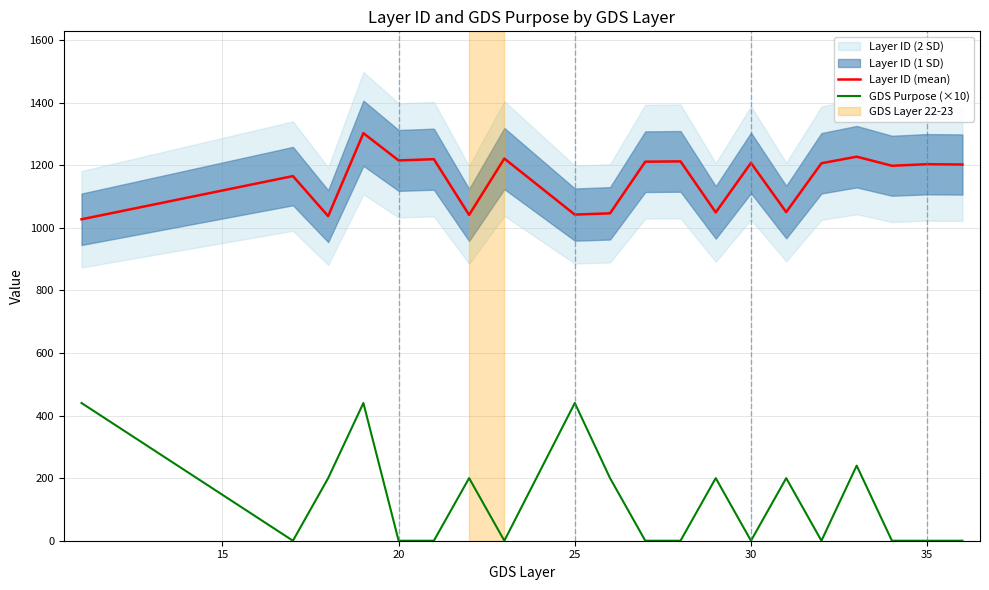

List the series in order of their overall mean, highest first.

Layer ID (mean), GDS Purpose (×10)